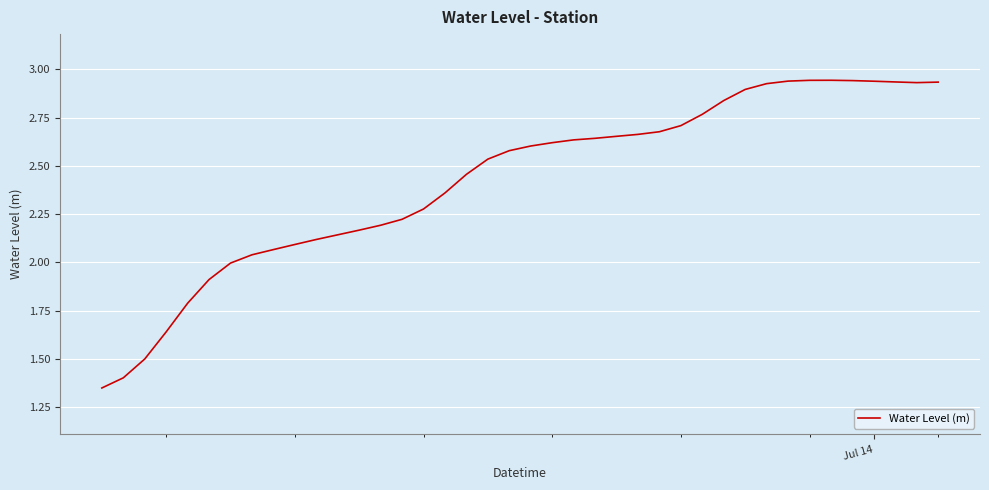

What is the sum of all values?

97.0